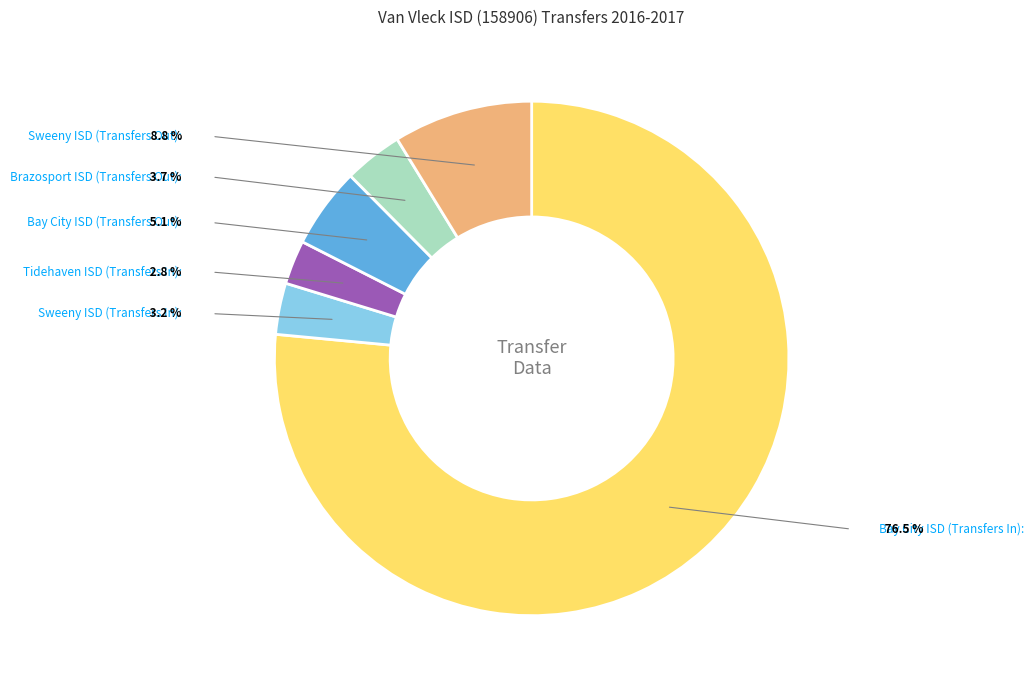

Which has a higher value, Brazosport ISD (Transfers Out) or Sweeny ISD (Transfers Out)?

Sweeny ISD (Transfers Out)